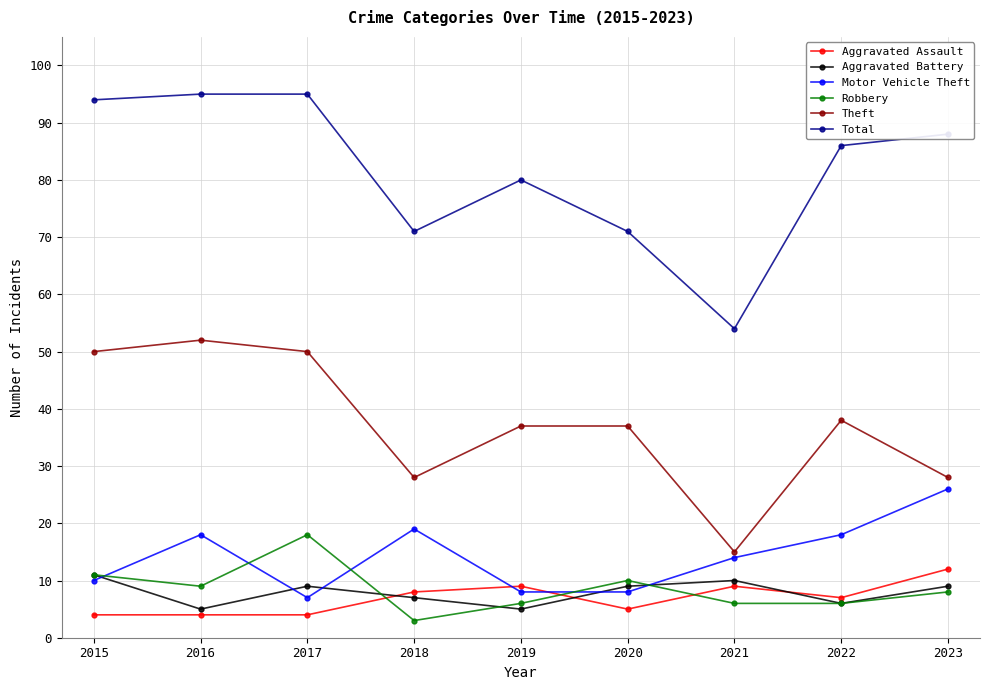

What is the average value of the Motor Vehicle Theft series?

14